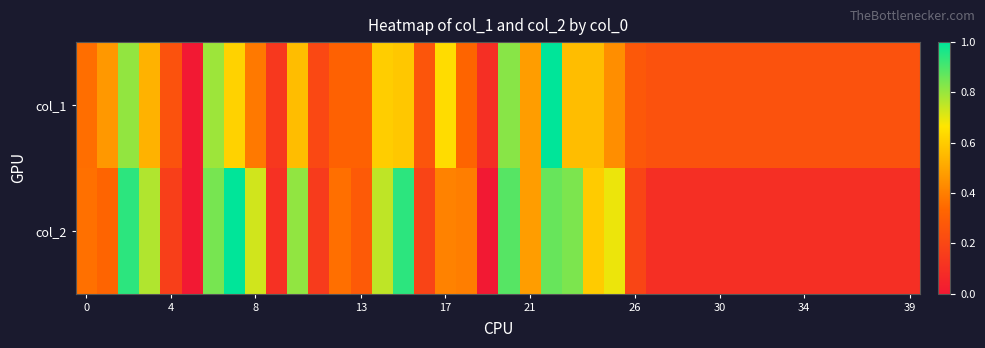

What is the greatest value displayed?

1.0